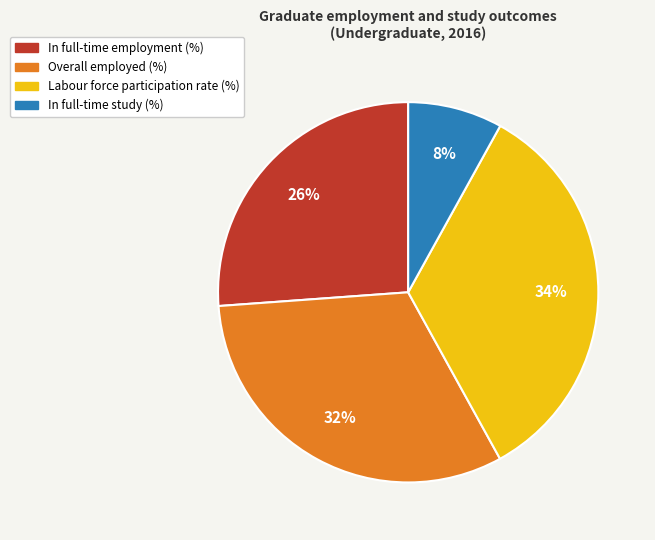

Which category has the biggest portion of the pie?

Labour force participation rate (%)